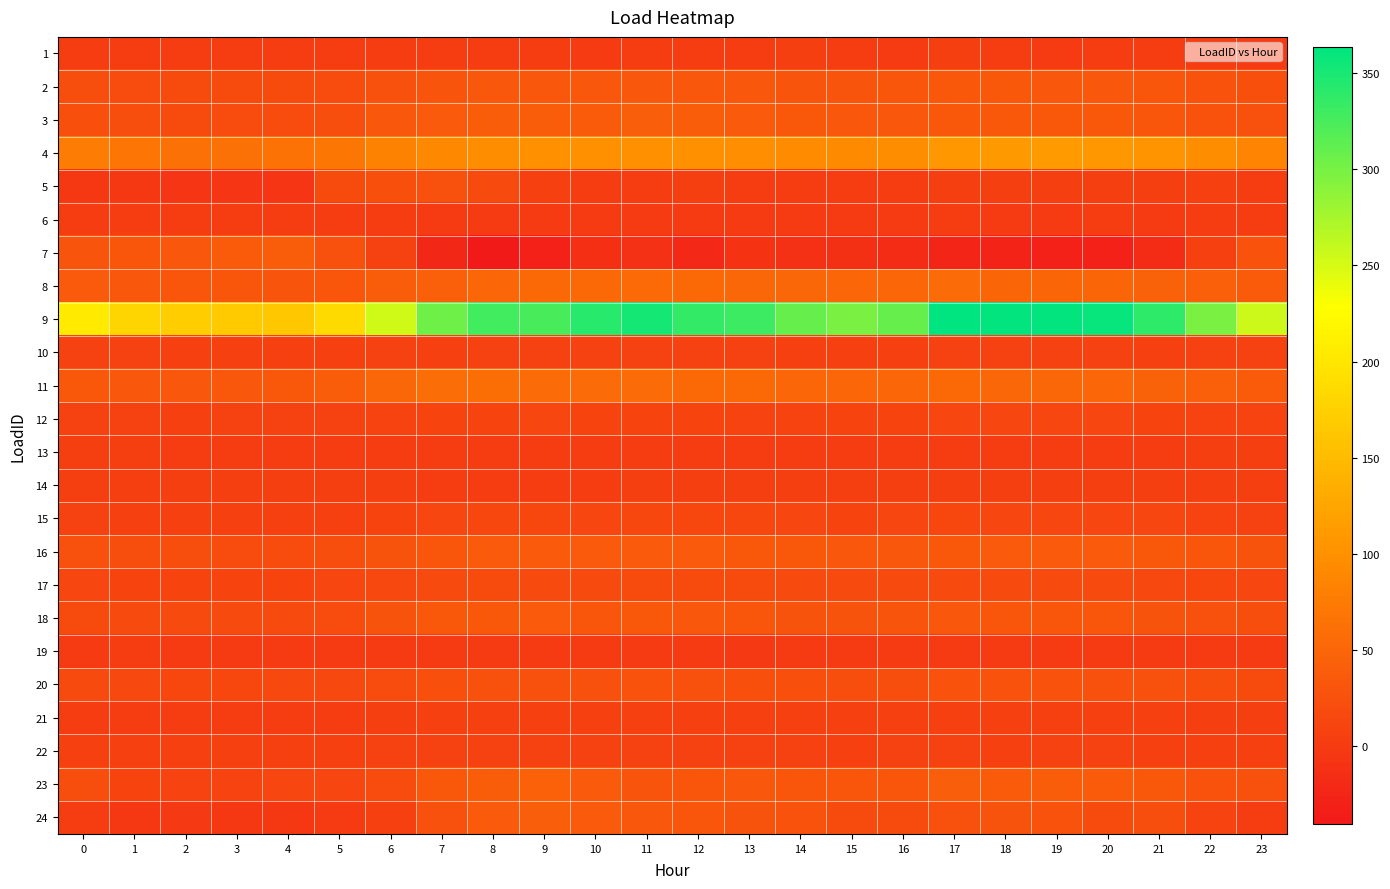

At which category is the sum across all series the highest?

17